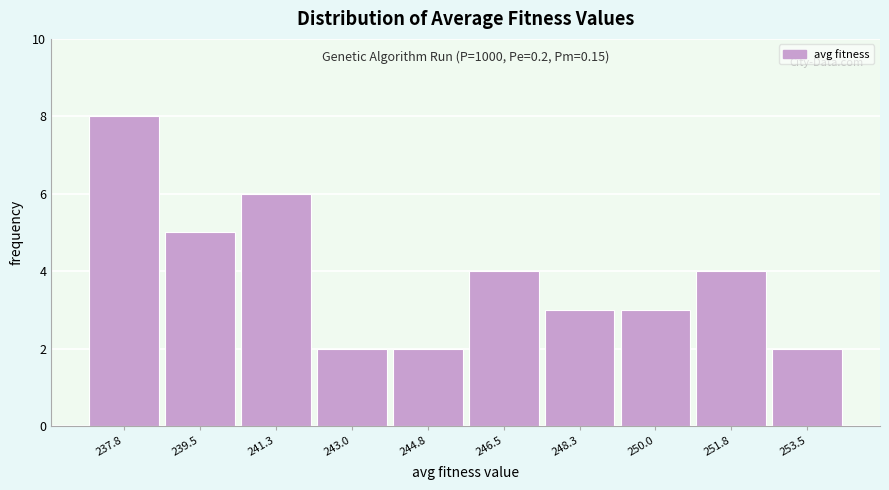

Reading left to right, extract all data points from this chart.

237.8=8	239.5=5	241.3=6	243.0=2	244.8=2	246.5=4	248.3=3	250.0=3	251.8=4	253.5=2